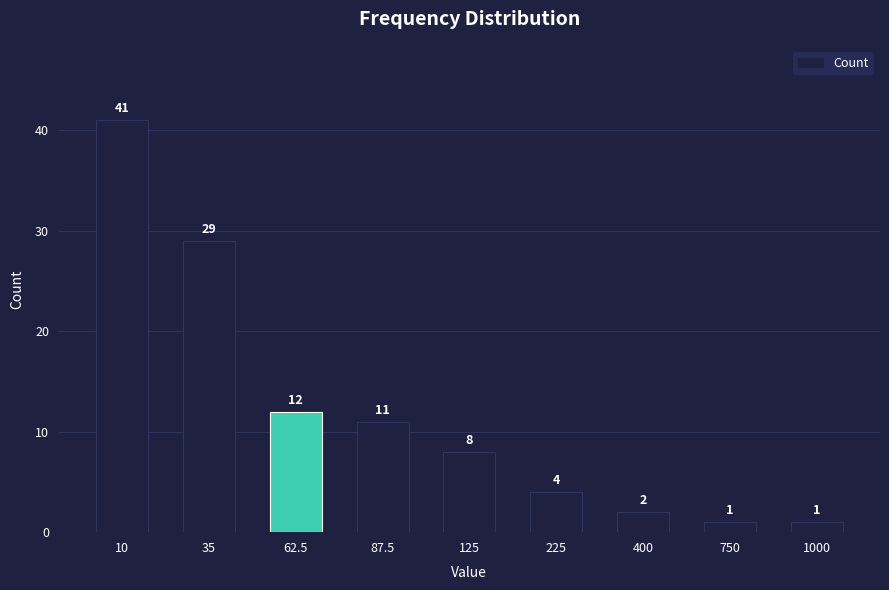

What is the label of the 1st bar from the right?

1000